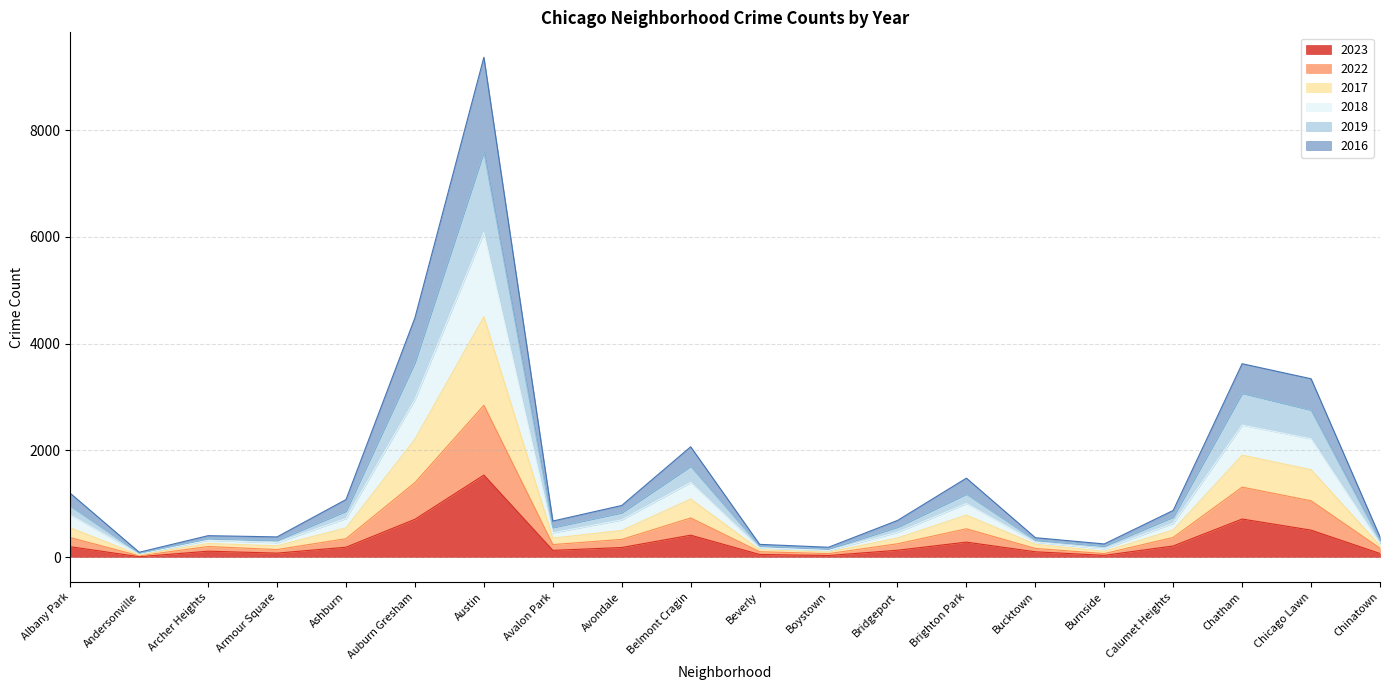

What is the highest value of the 2023 series?

1537